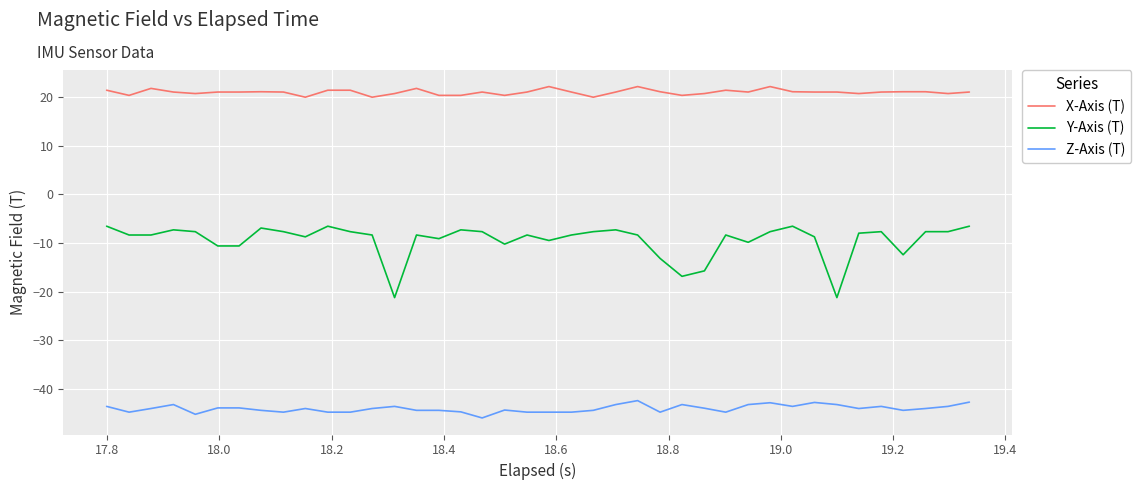

Which series has the widest spread of values?

Y-Axis (T)